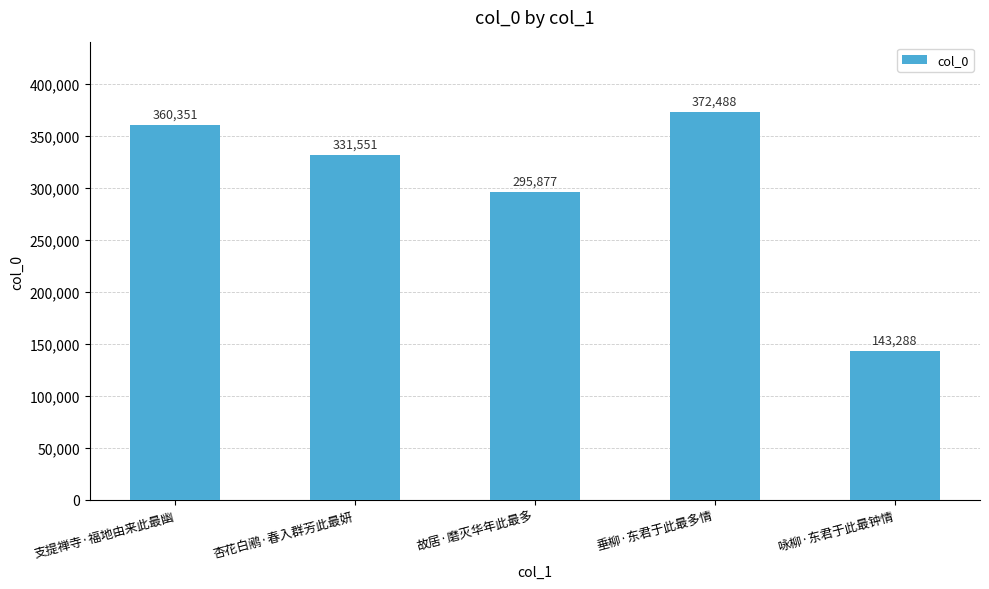

What is the sum of the values at 垂柳·东君于此最多情 and 咏柳·东君于此最钟情?

515776